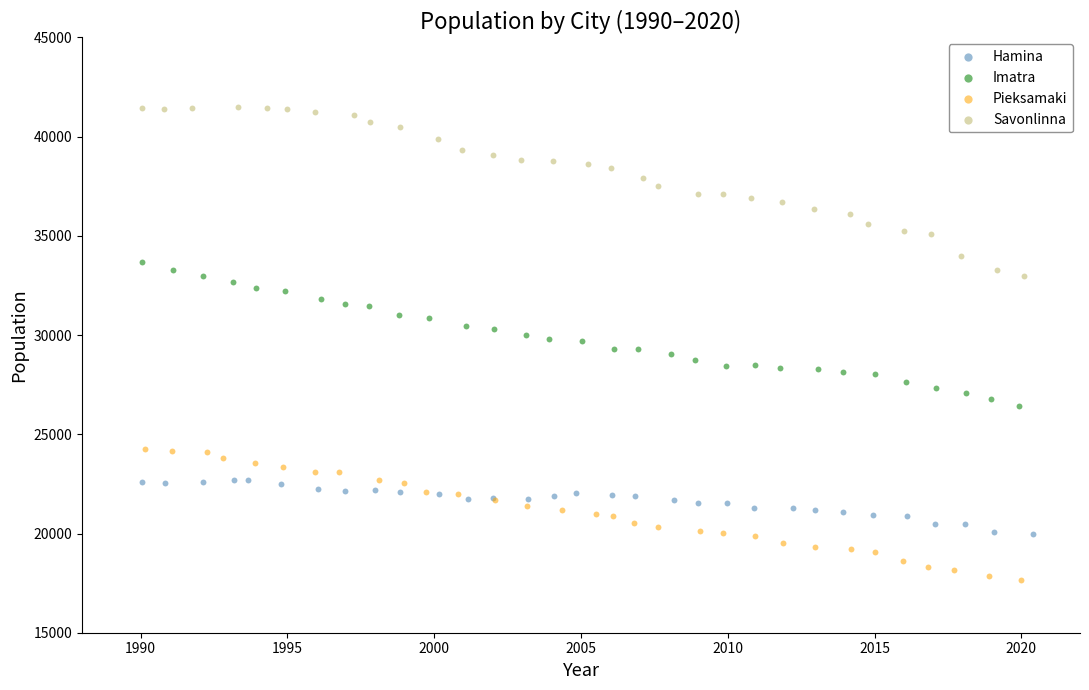

Which series reaches the maximum Y coordinate?

Savonlinna